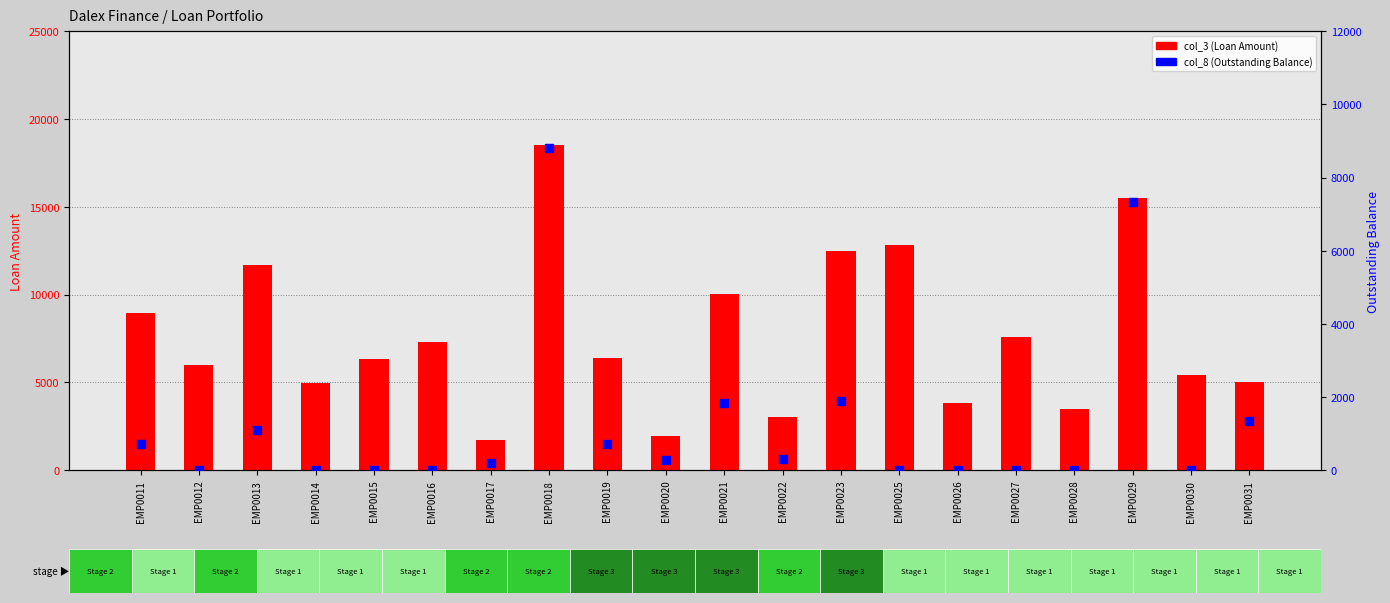

What are all the series names shown in the legend?

col_3 (Loan Amount), col_8 (Outstanding)